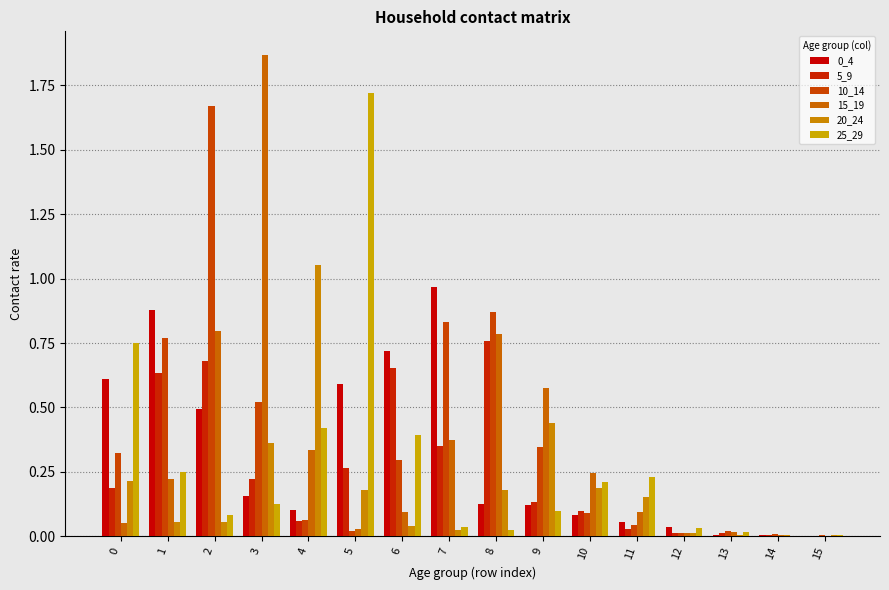

Reading right to left, list all the values displayed in this chart.

0_4: 0.0	0.0	0.0	0.0	0.1	0.1	0.1	0.1	1.0	0.7	0.6	0.1	0.2	0.5	0.9	0.6
5_9: 0.0	0.0	0.0	0.0	0.0	0.1	0.1	0.8	0.4	0.7	0.3	0.1	0.2	0.7	0.6	0.2
10_14: 0.0	0.0	0.0	0.0	0.0	0.1	0.3	0.9	0.8	0.3	0.0	0.1	0.5	1.7	0.8	0.3
15_19: 0.0	0.0	0.0	0.0	0.1	0.2	0.6	0.8	0.4	0.1	0.0	0.3	1.9	0.8	0.2	0.1
20_24: 0.0	0.0	0.0	0.0	0.2	0.2	0.4	0.2	0.0	0.0	0.2	1.1	0.4	0.1	0.1	0.2
25_29: 0.0	0.0	0.0	0.0	0.2	0.2	0.1	0.0	0.0	0.4	1.7	0.4	0.1	0.1	0.3	0.8